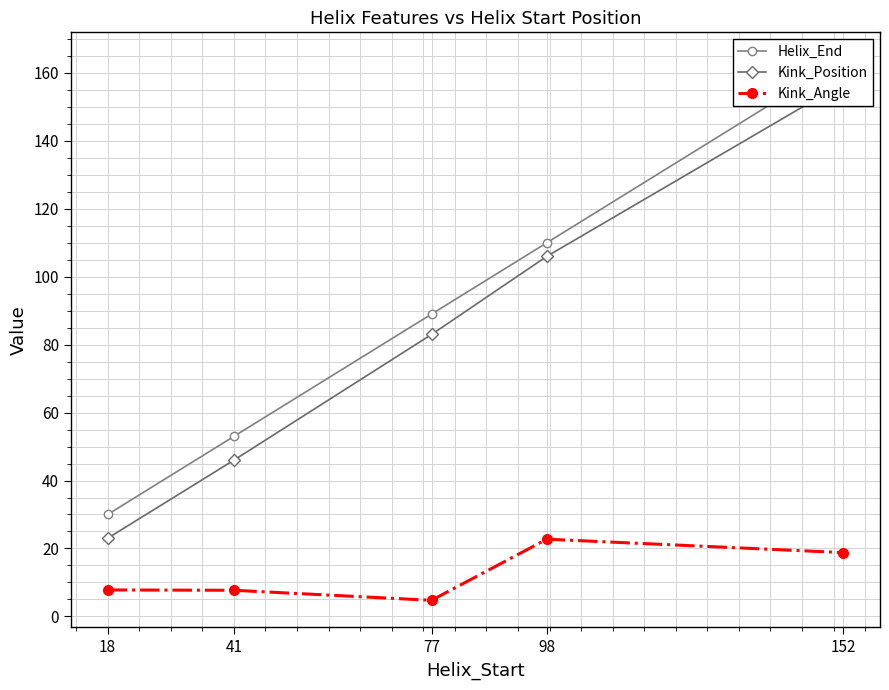

True or false: Kink_Position and Helix_End cross at least once.

False